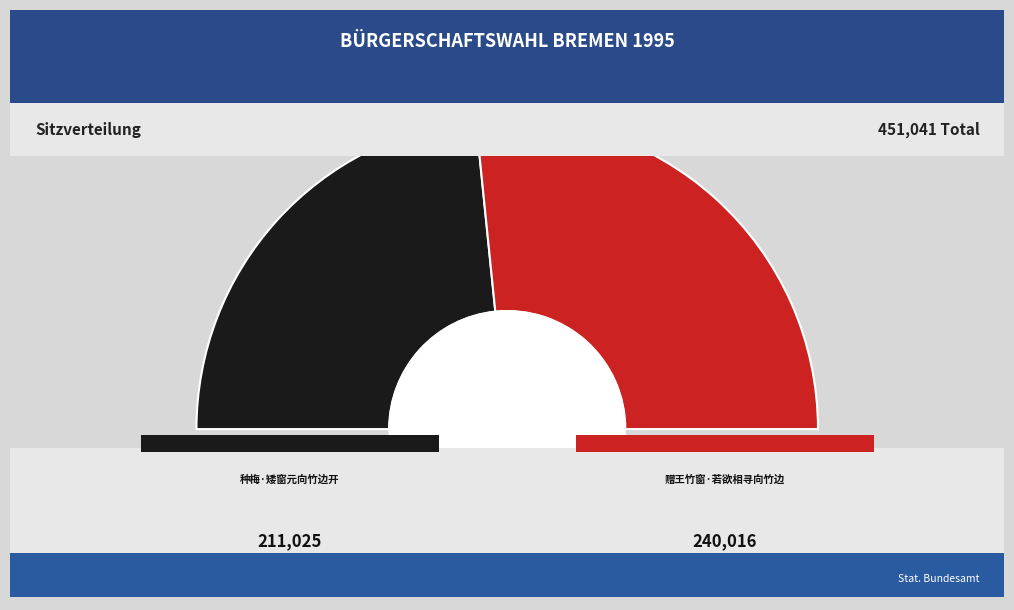

Count the number of slices in the pie.

2